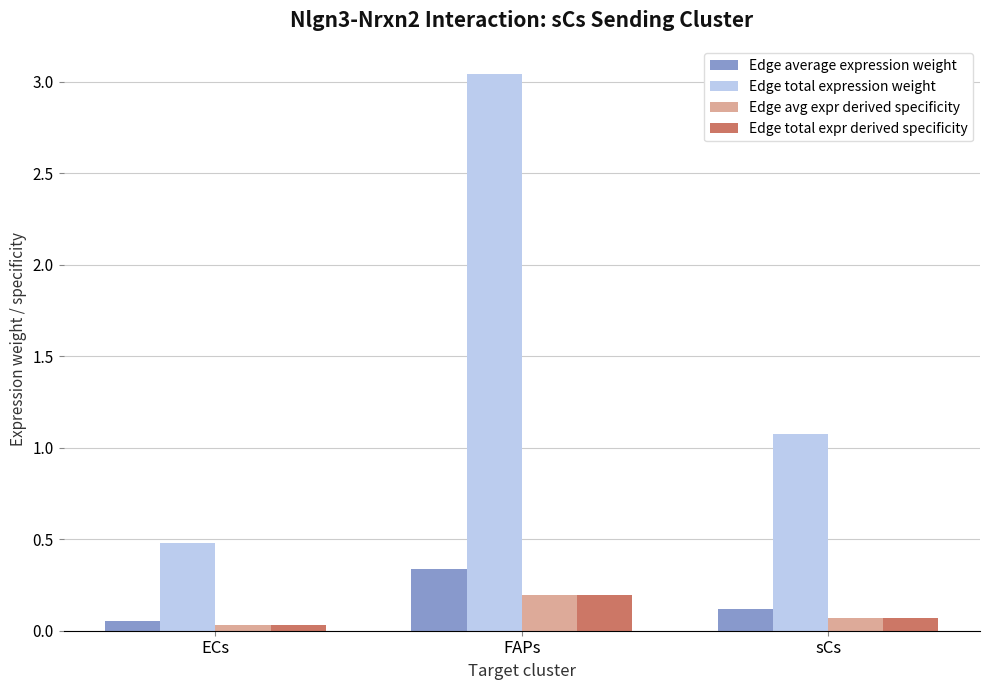

True or false: Edge total expr derived specificity has a value of 0.1 at sCs.

True